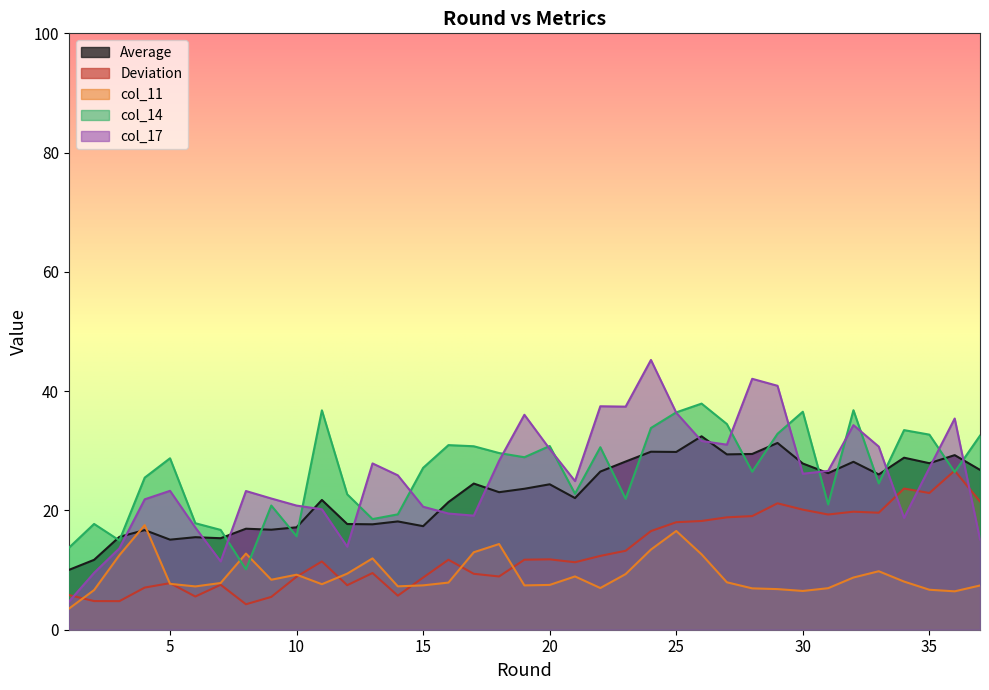

What are all the series names shown in the legend?

Average, Deviation, col_11, col_14, col_17